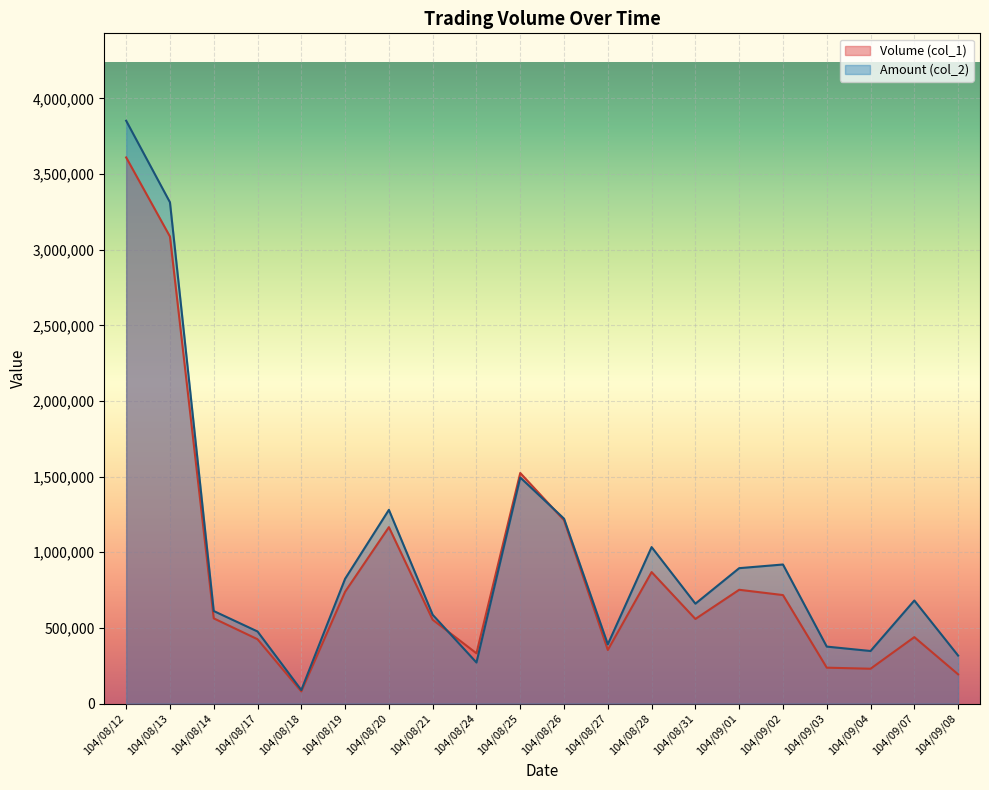

What is the smallest value displayed?

80000